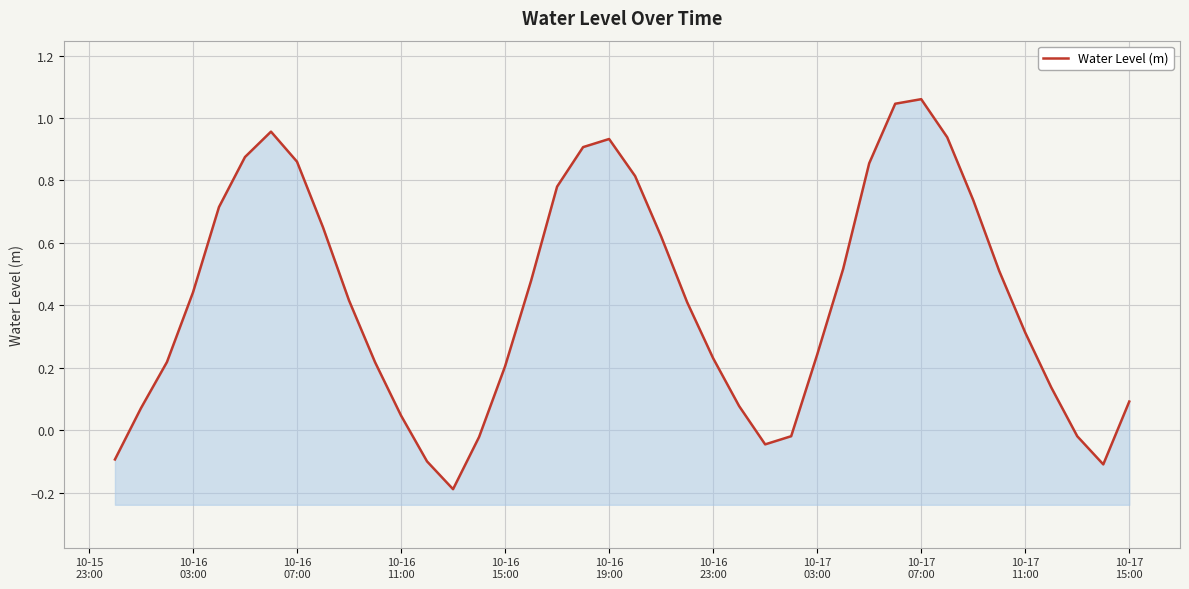

Reading right to left, what are all the values shown in this chart?

0.1	-0.1	-0.0	0.1	0.3	0.5	0.7	0.9	1.1	1.0	0.9	0.5	0.2	-0.0	-0.0	0.1	0.2	0.4	0.6	0.8	0.9	0.9	0.8	0.5	0.2	-0.0	-0.2	-0.1	0.0	0.2	0.4	0.6	0.9	1.0	0.9	0.7	0.4	0.2	0.1	-0.1